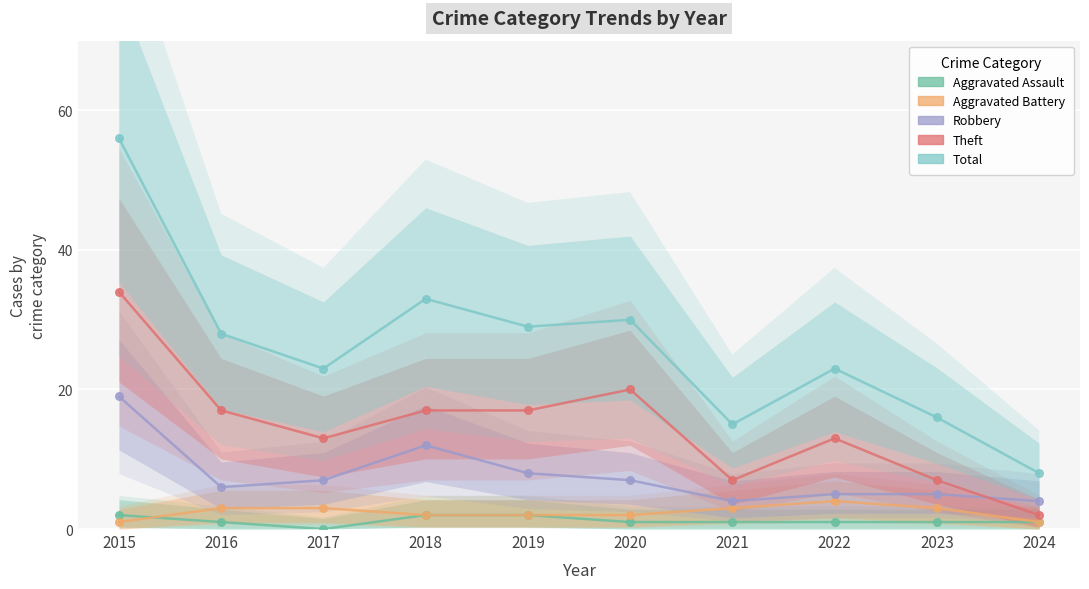

Is the value of Aggravated Assault at 2020 greater than the value of Theft at 2015?

No